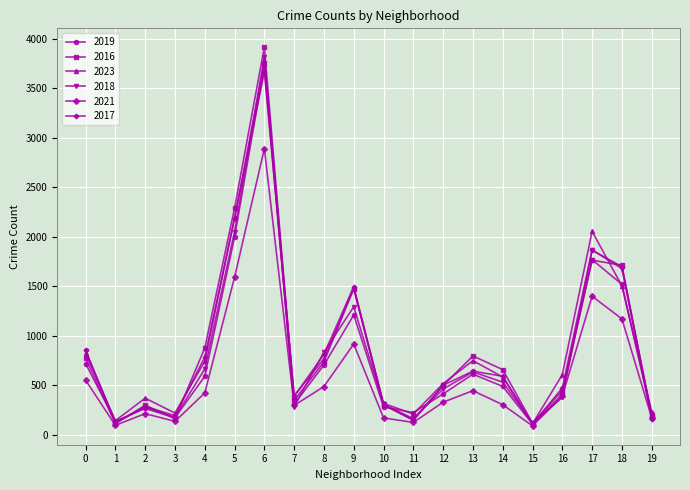

Count the number of categories in the chart.

20